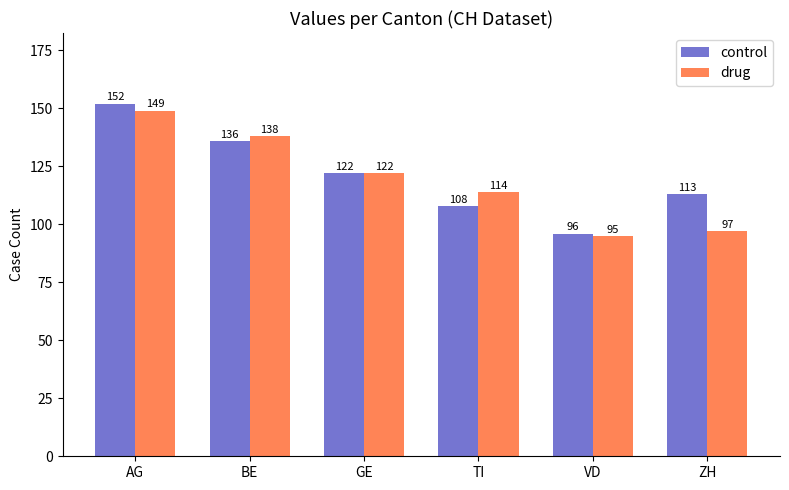

What is the sum of the drug values at AG and BE?

287